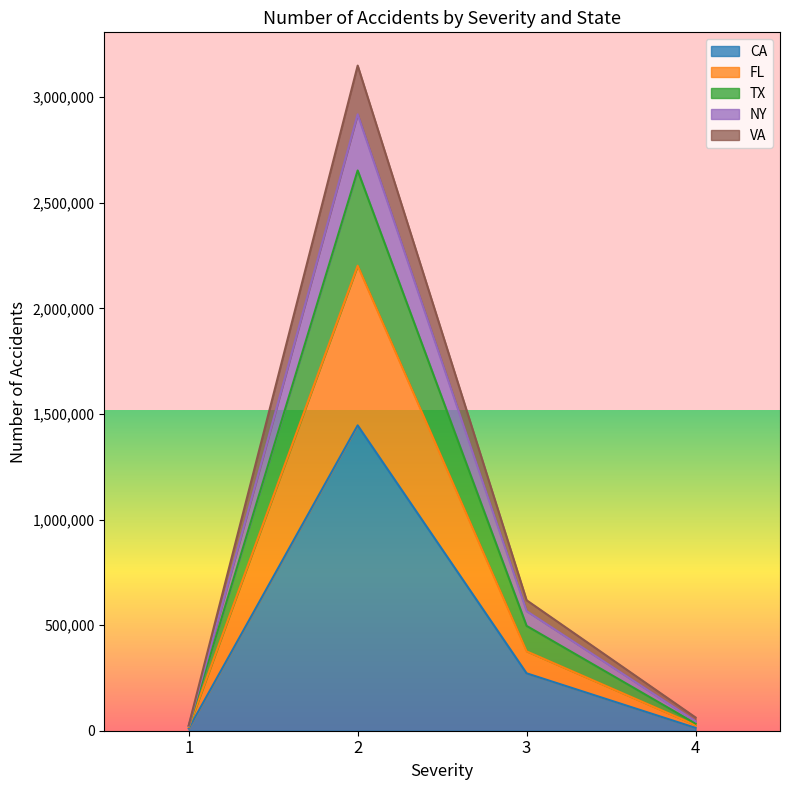

What is the difference between the second highest and second lowest values in the FL series?

349228